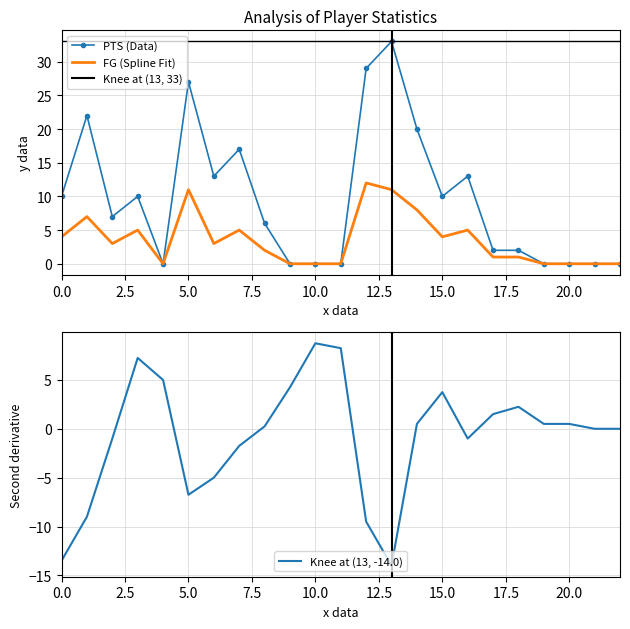

Which series changed the most between diawbo01 and ginobma01?

PTS